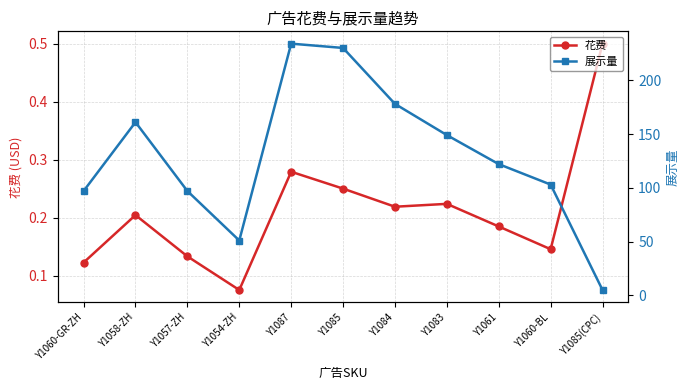

How many interior local valleys does the 花费 series have?

3